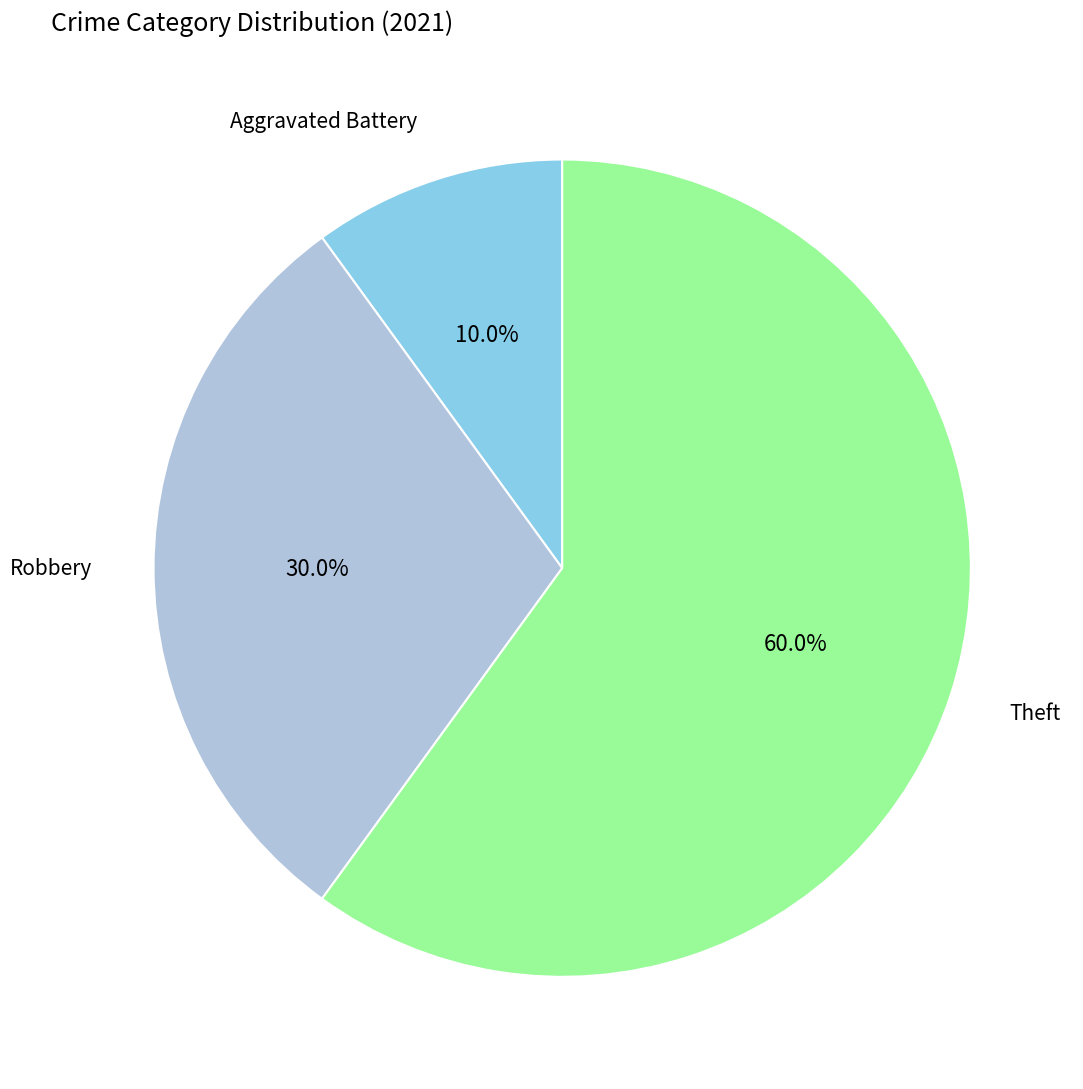

Does any single category account for the majority?

Yes